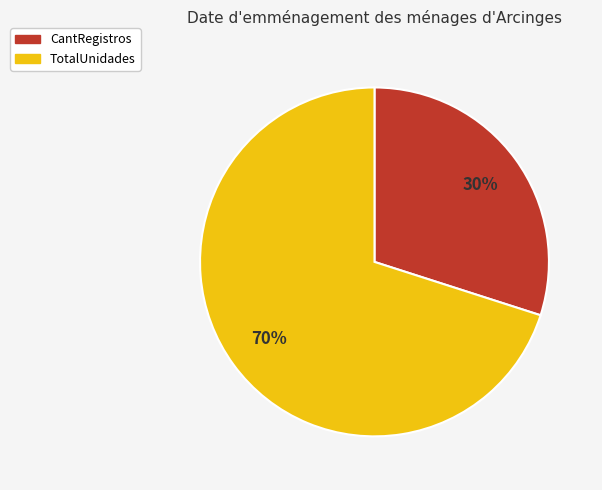

Does any single category account for the majority?

Yes